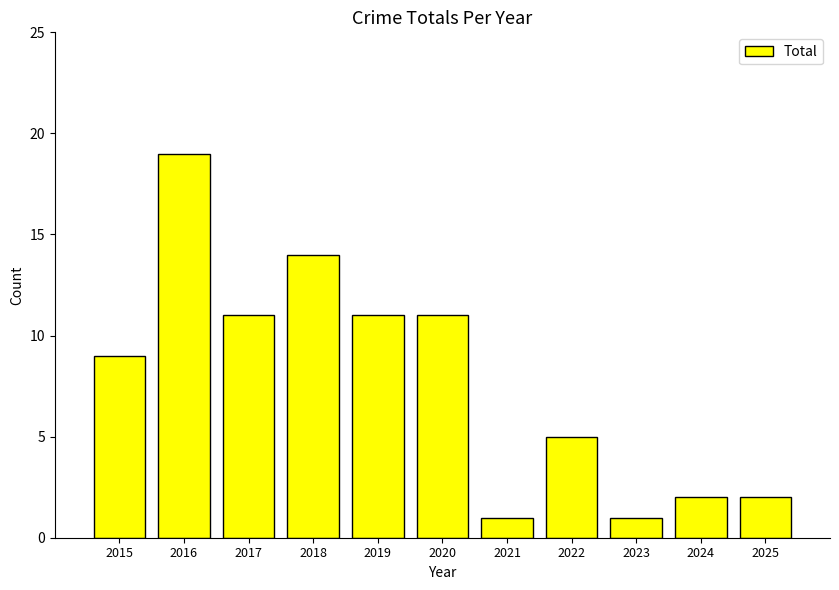

What is the ratio of the value at 2020 to the value at 2019?

1.0